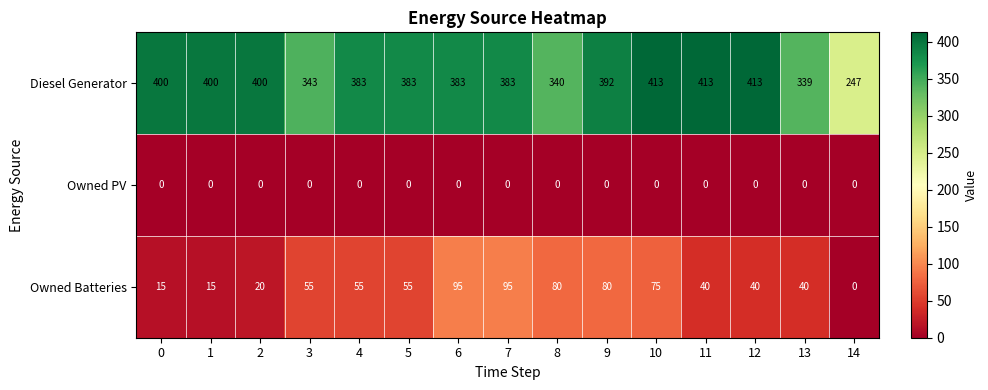

Which series has the widest spread of values?

Diesel Generator